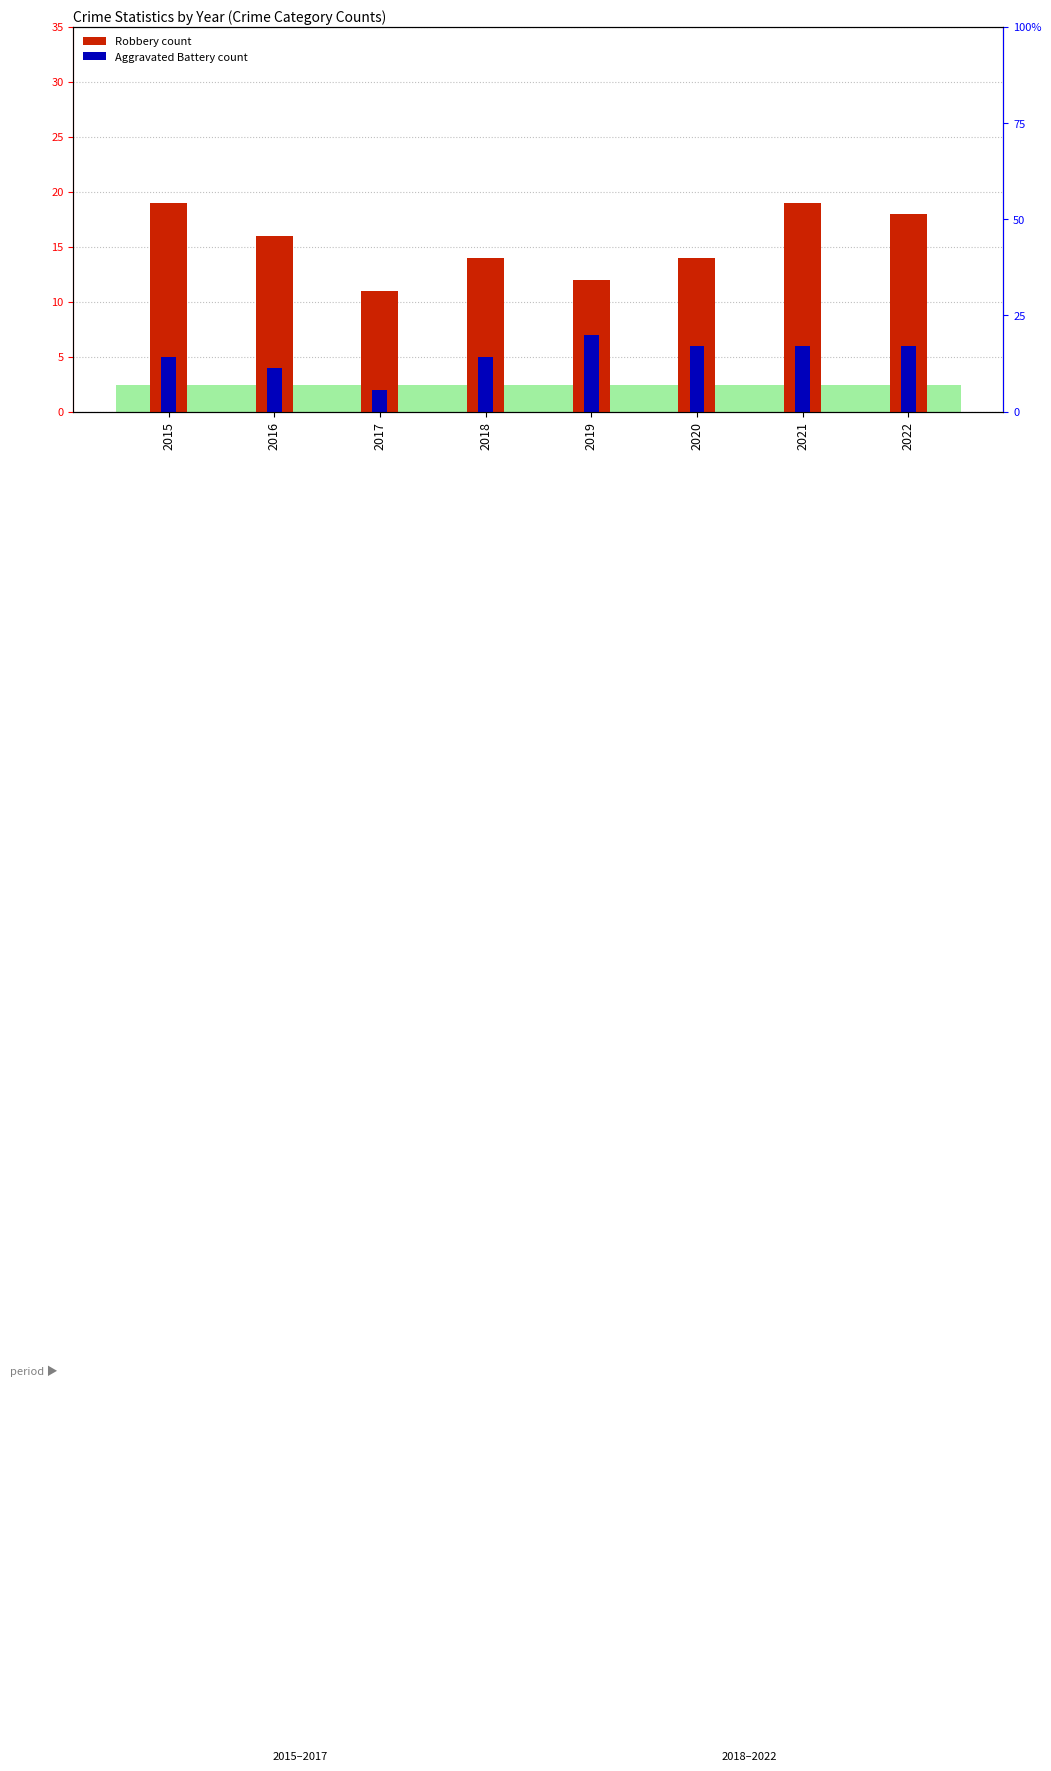

What is the value of the Aggravated Battery bar at the 8th from the left?

6